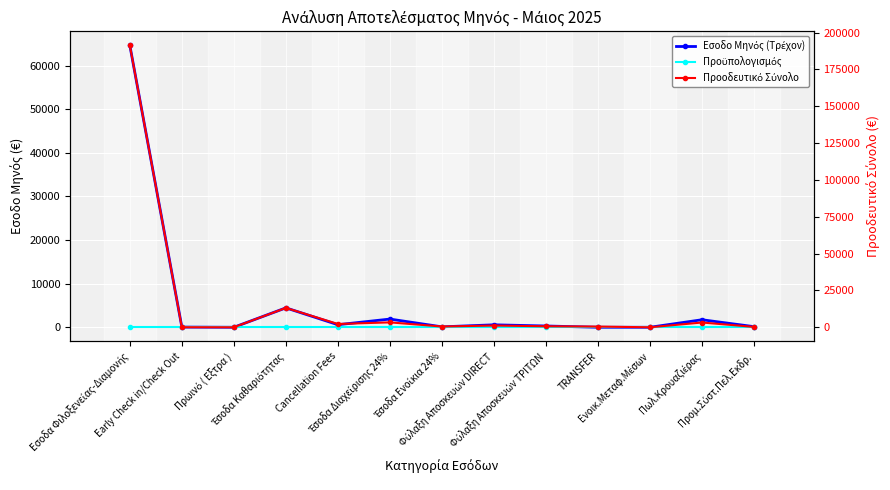

In Προοδευτικό Σύνολο, how many points are lower than both neighbors (excluding endpoints)?

4